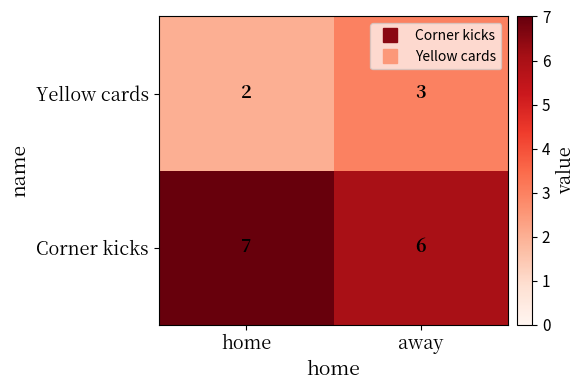

What is the sum of the Corner kicks values at home and away?

13